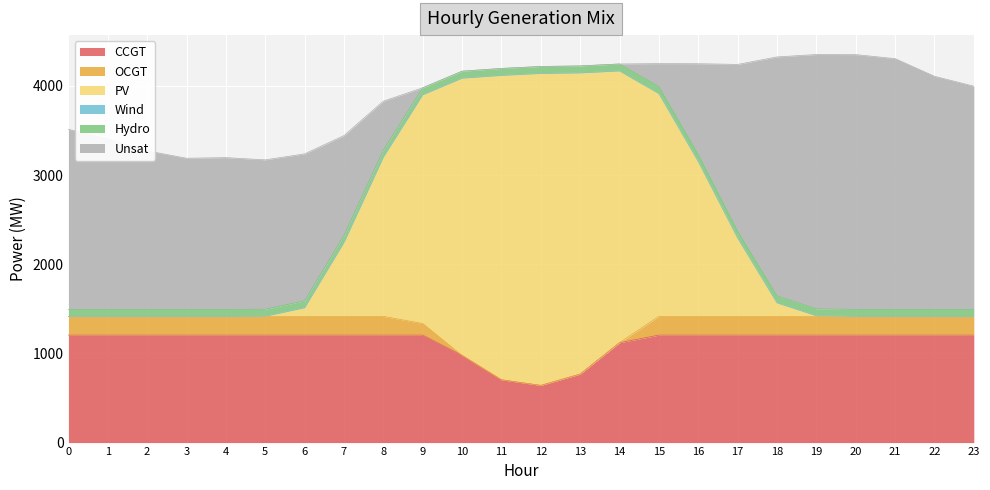

The value of Hydro at 0 is 121. True or false?

False